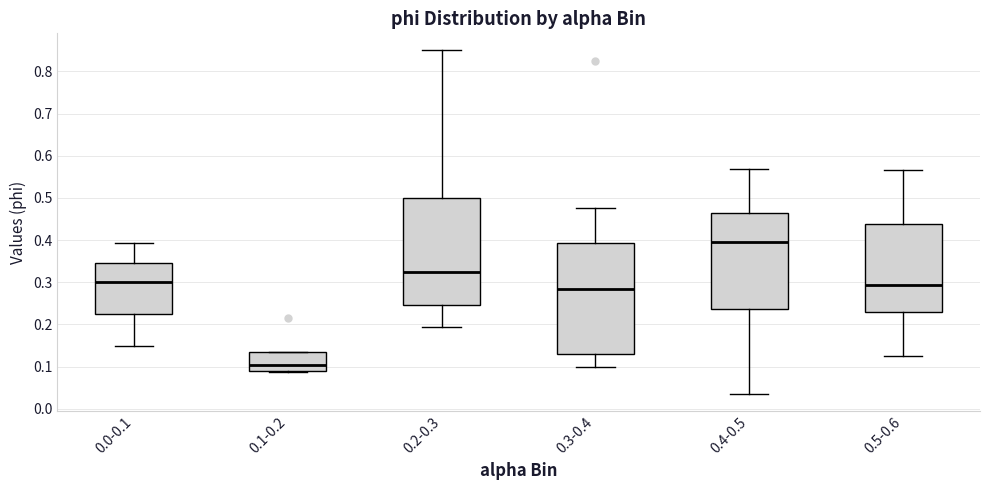

Comparing the boxes themselves (not the whiskers), which one is the tallest?

0.3-0.4